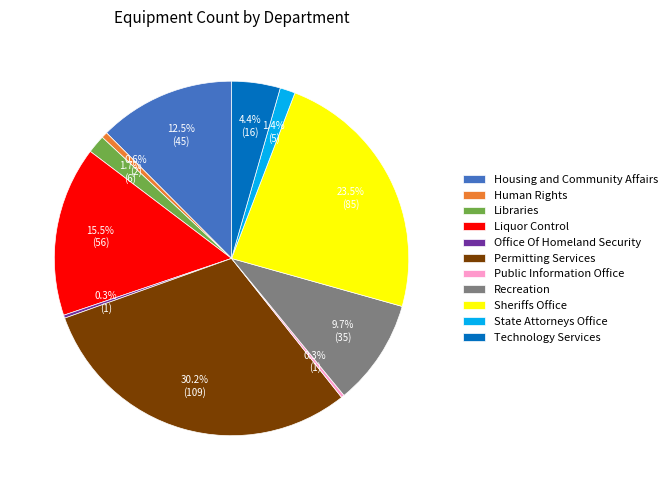

How much of the chart is everything except Human Rights?

99.4%